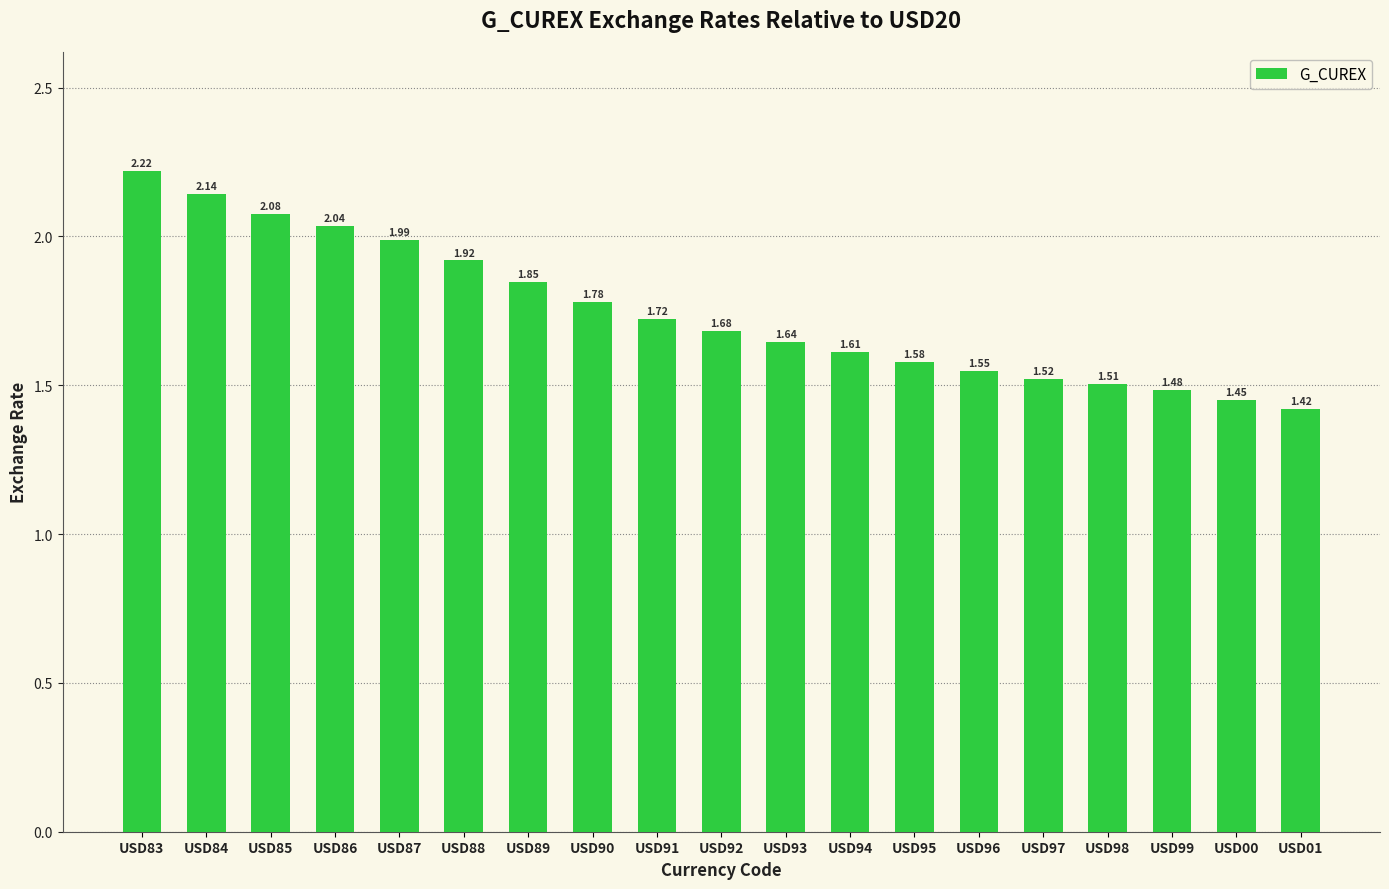

Between USD85 and USD84, which is larger?

USD84